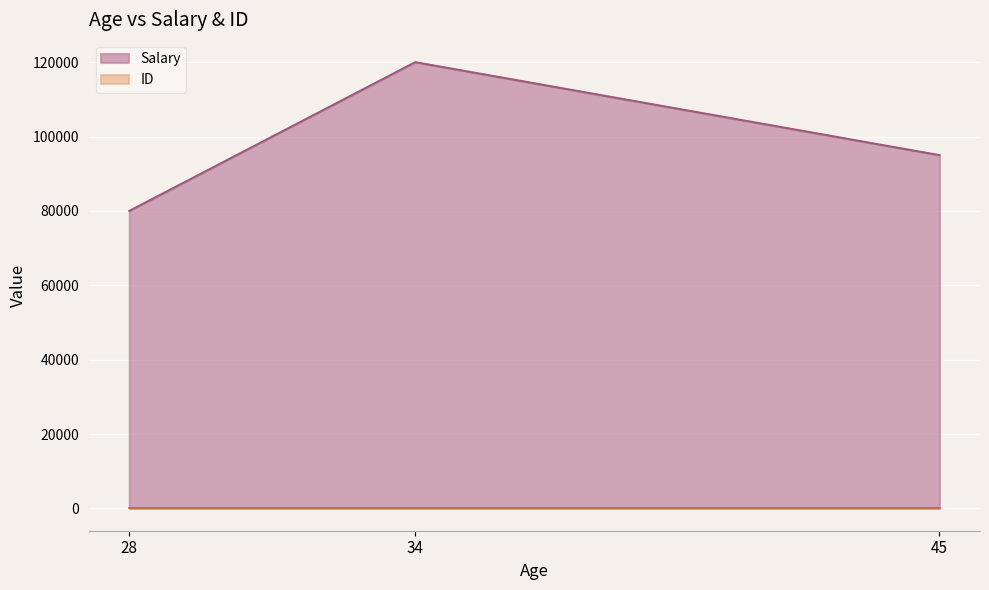

Reading right to left, list all the values displayed in this chart.

Salary: 95000	120000	80000
ID: 103	102	101